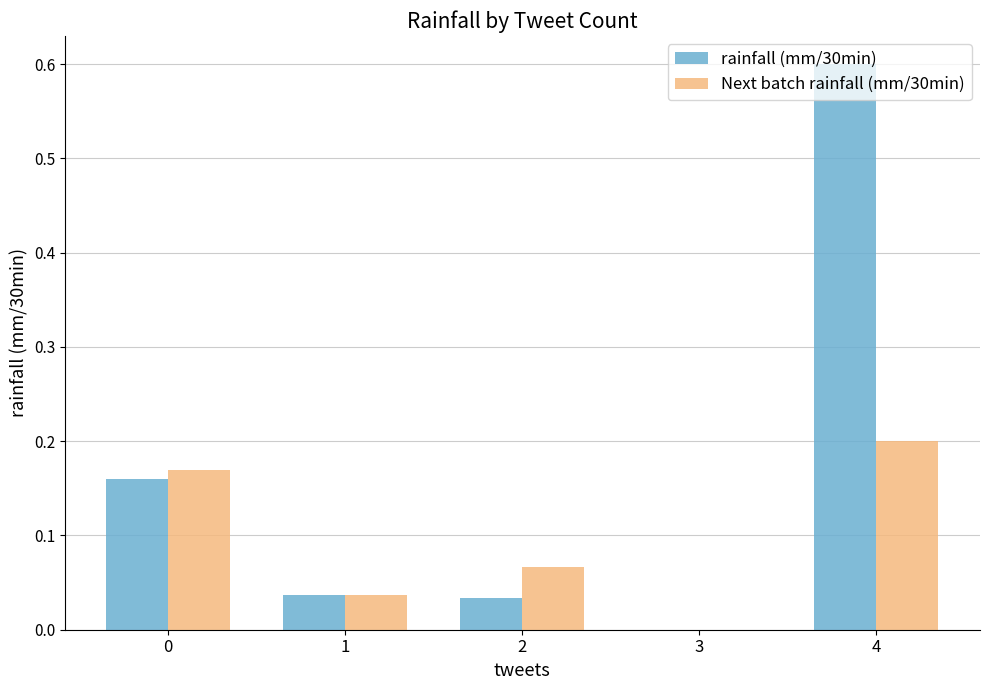

Between 3 and 4, which series saw the biggest shift?

rainfall (mm/30min)